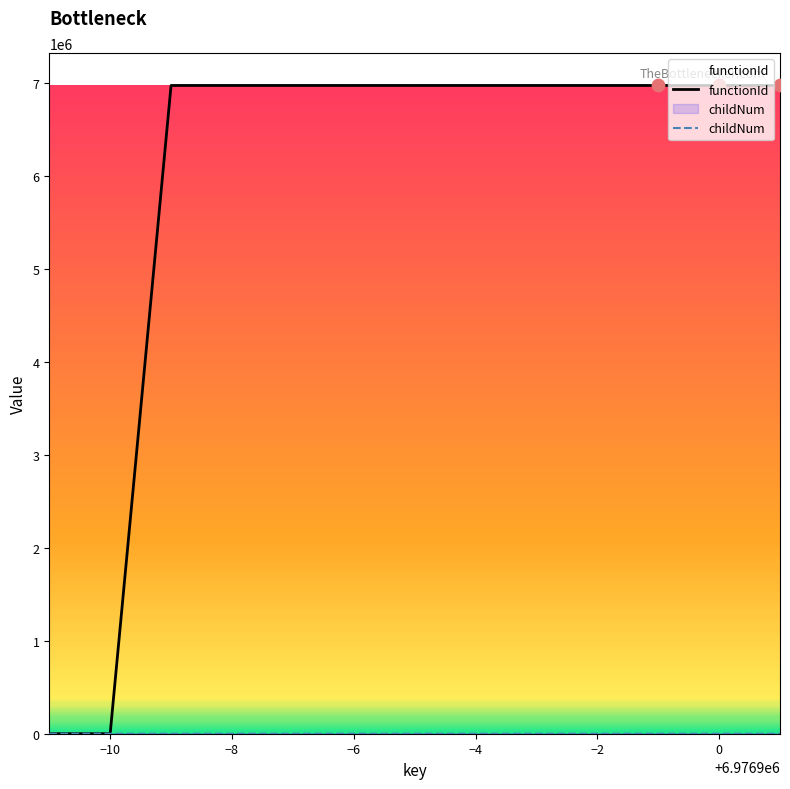

What are all the series names shown in the legend?

functionId, childNum